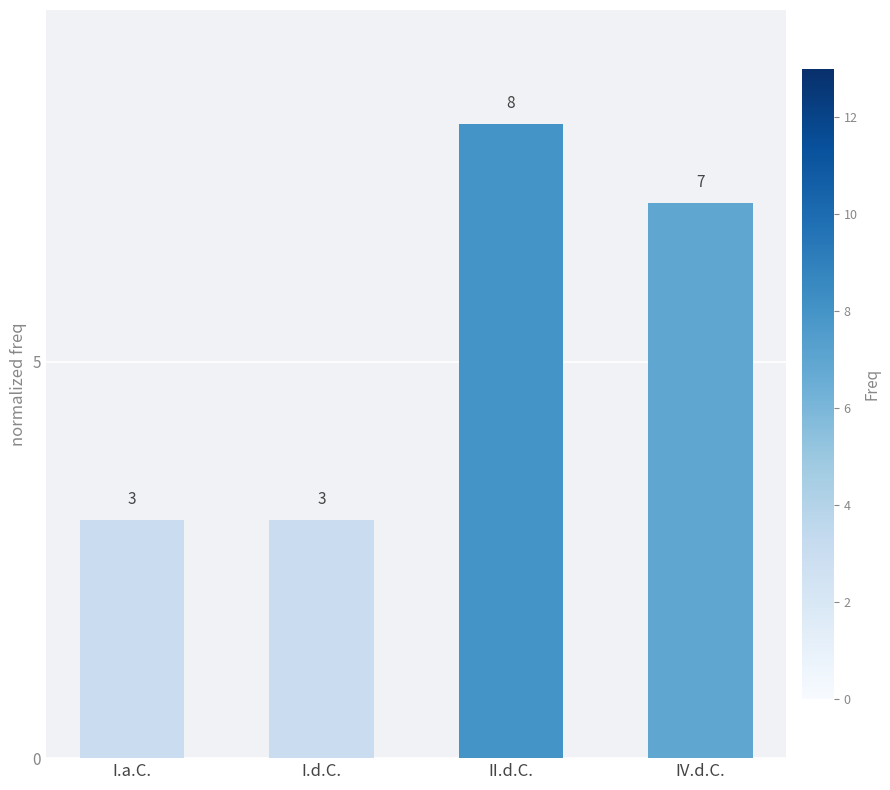

Reading left to right, extract all data points from this chart.

I.a.C.=3	I.d.C.=3	II.d.C.=8	IV.d.C.=7